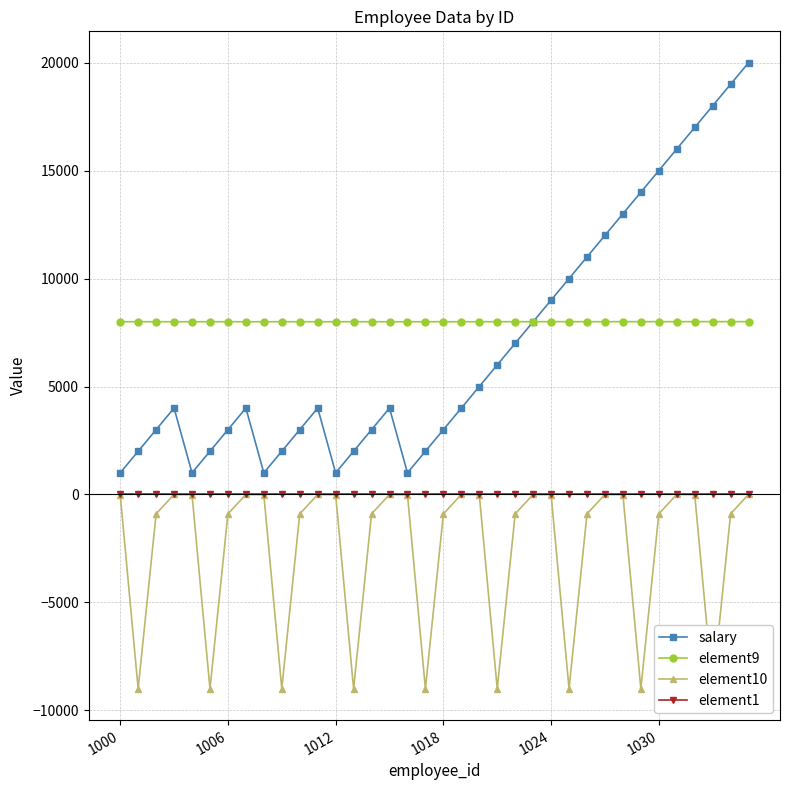

True or false: element9 and element10 intersect in this chart.

False